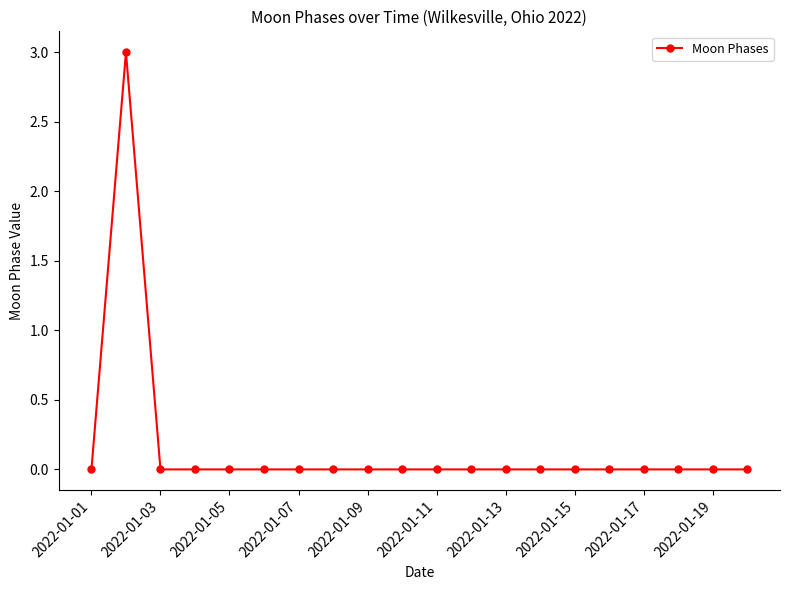

What is the difference between the maximum and second lowest values?

3